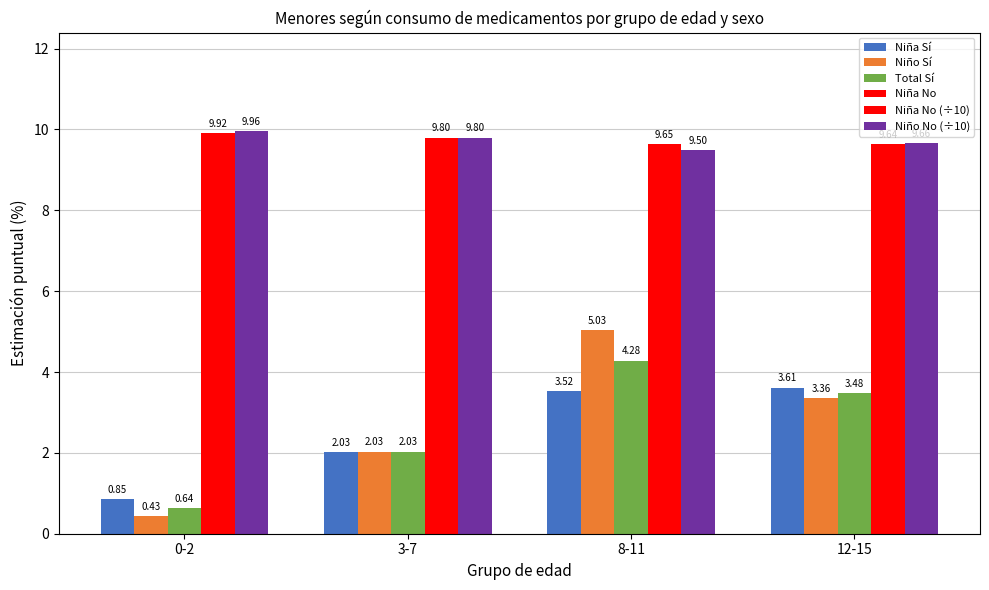

What is the total value across all series at 0-2?

21.8